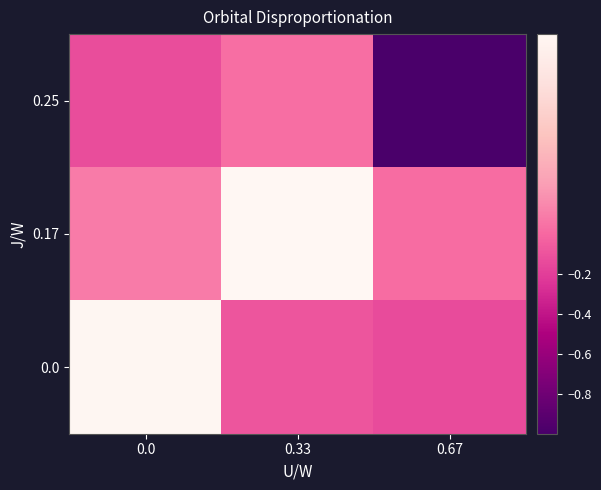

Rank the series at 0.67 from highest to lowest value.

0.17, 0.0, 0.25